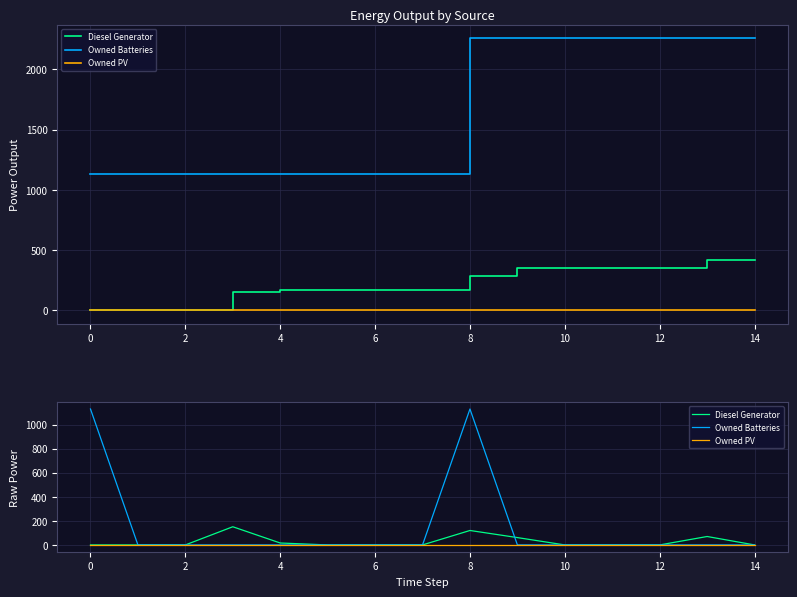

Reading left to right, list all the values displayed in this chart.

Diesel Generator: 0.0	0.0	0.0	151.0	16.0	0.0	0.0	0.0	120.0	61.0	0.0	0.0	0.0	70.0	0.0
Owned Batteries: 1129.0	0.0	0.0	0.0	0.0	0.0	0.0	0.0	1129.0	0.0	0.0	0.0	0.0	0.0	0.0
Owned PV: 0.0	0.0	0.0	0.0	0.0	0.0	0.0	0.0	0.0	0.0	0.0	0.0	0.0	0.0	0.0